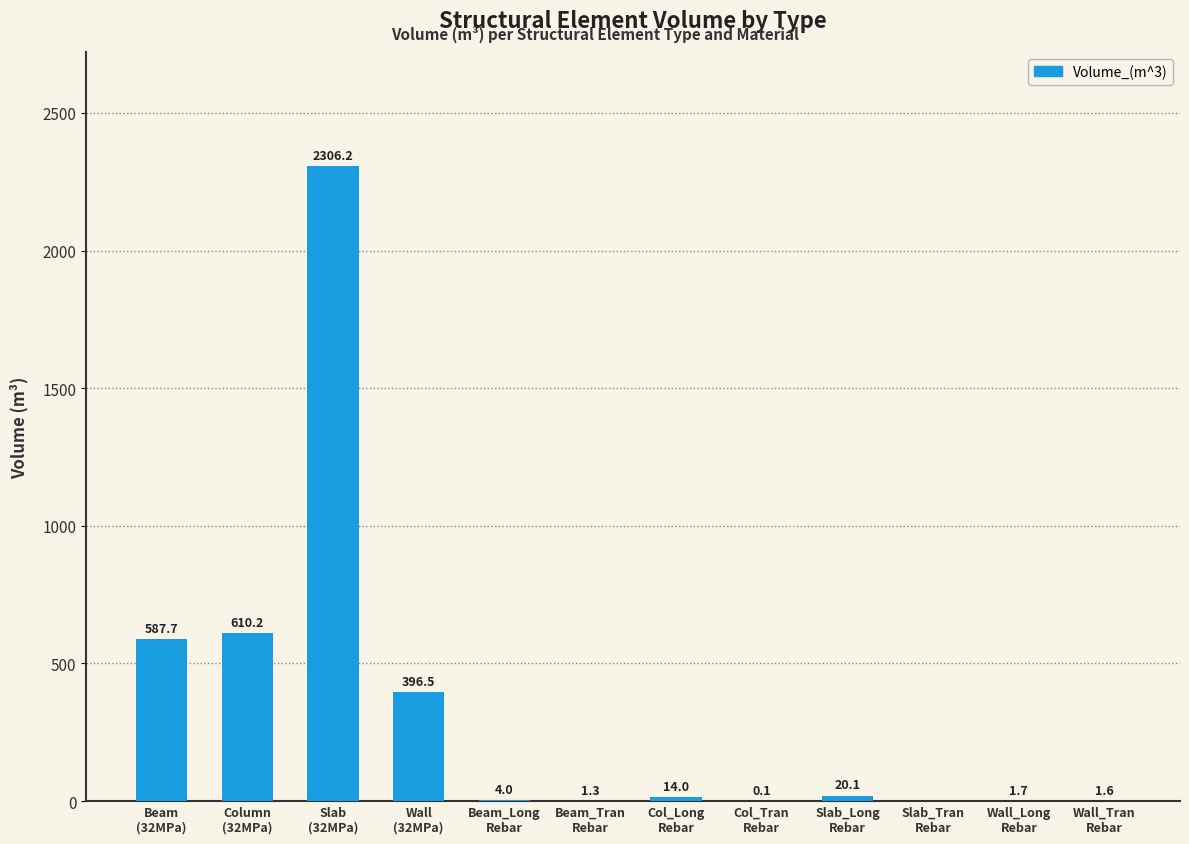

What is the sum of all values?

3943.2